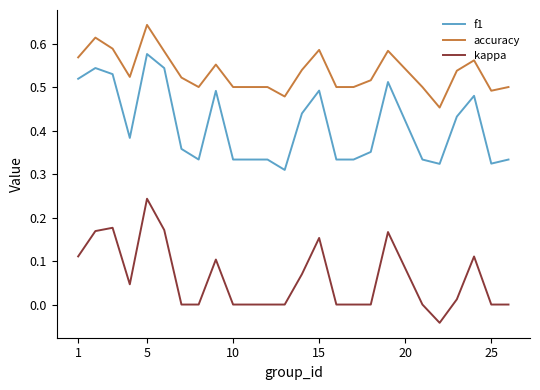

Rank the series by their maximum value, from lowest to highest.

kappa, f1, accuracy